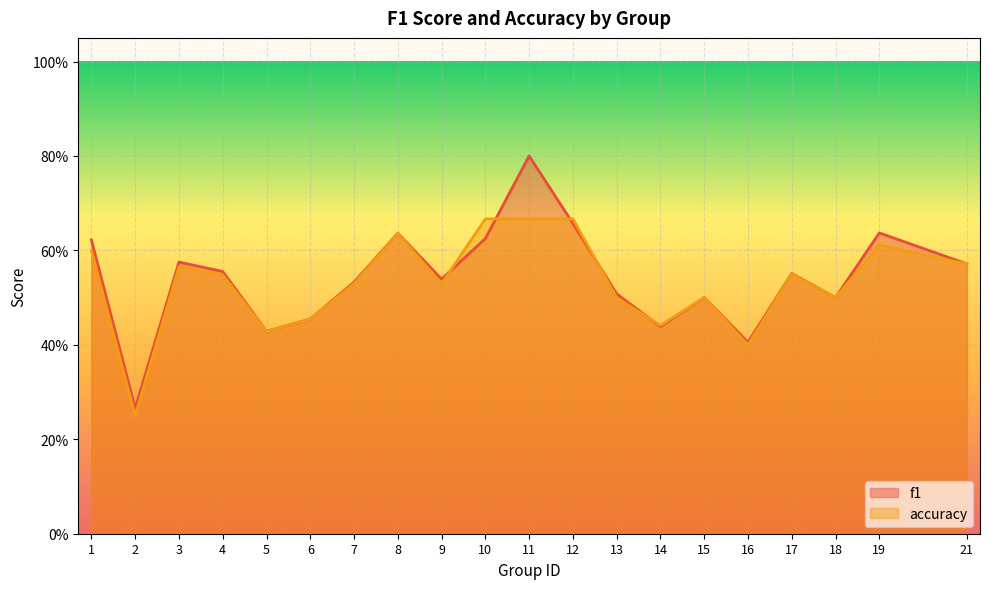

Read the f1 value at 8.

0.6